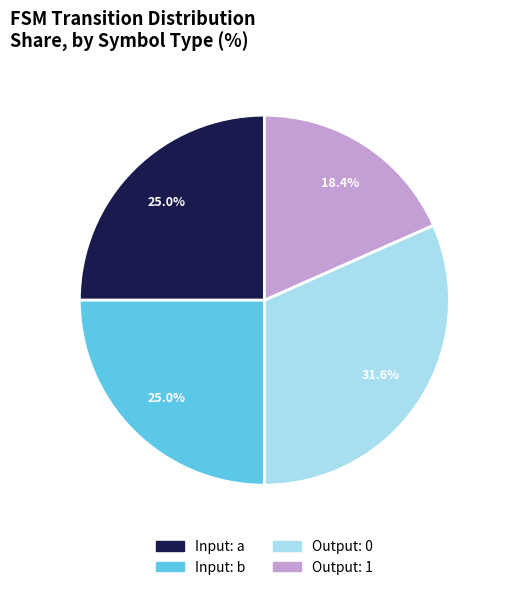

How many segments does this pie chart have?

4